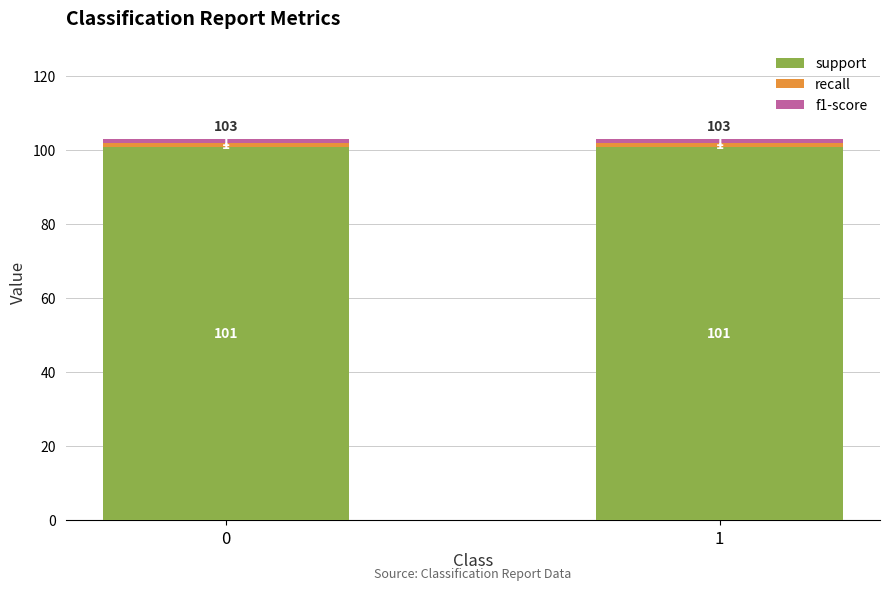

What is the lowest value of the support series?

101